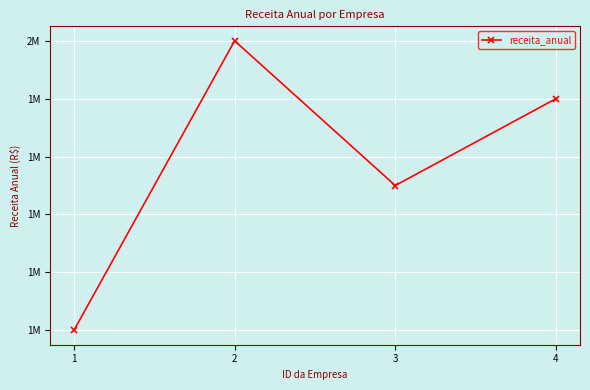

Approximately how many times larger is the value at 1 compared to 3?

0.7